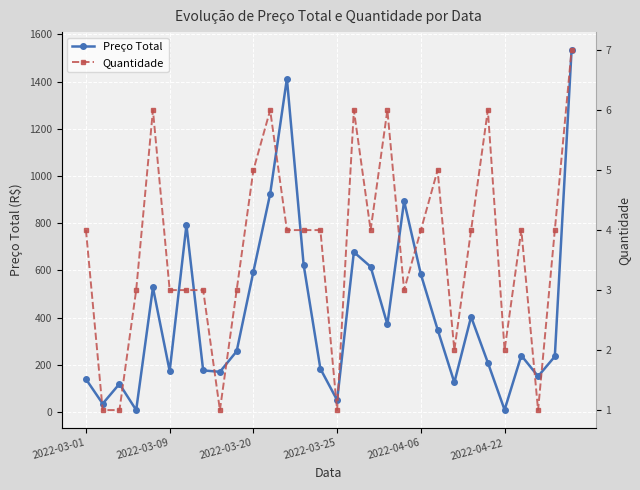

At which label does Preço Total reach its peak?

29